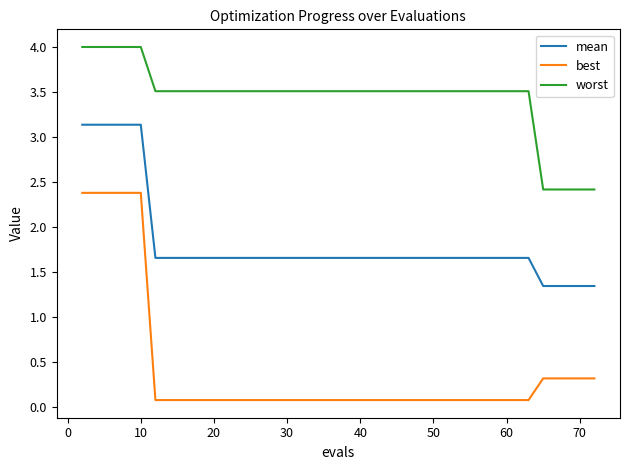

True or false: worst and best cross at least once.

False